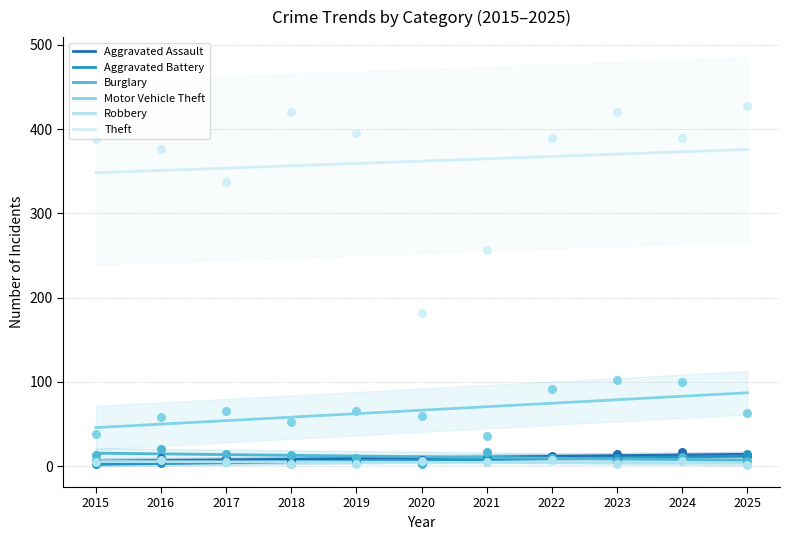

Which series reaches the minimum Y coordinate?

Robbery